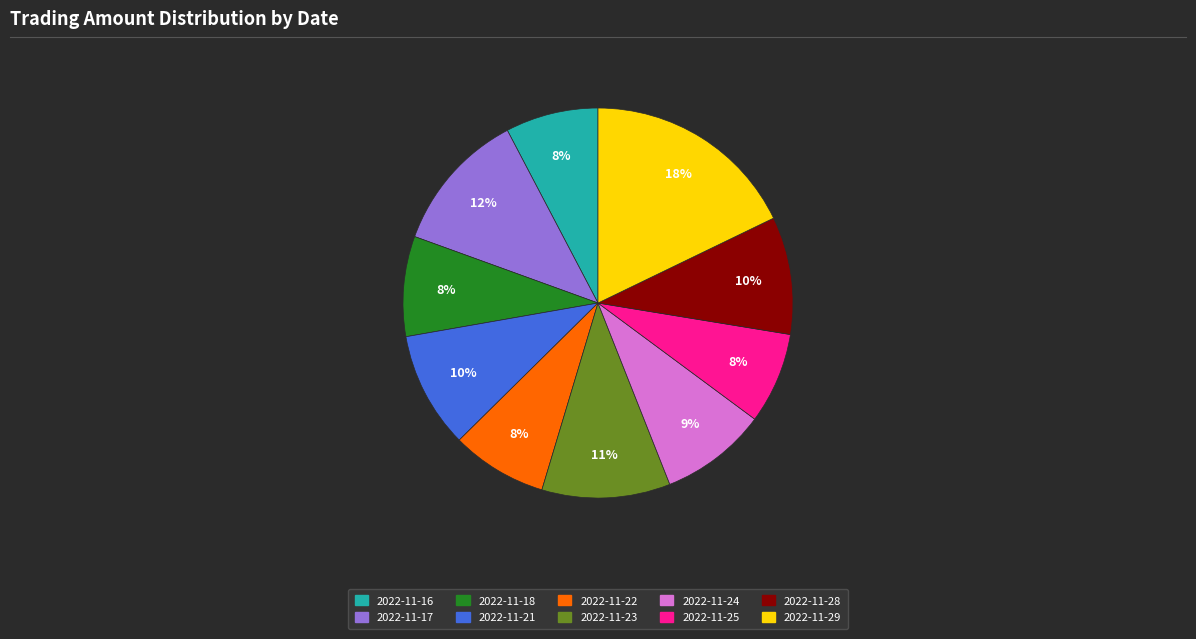

Combined, do 2022-11-24 and 2022-11-29 account for over 50%?

No